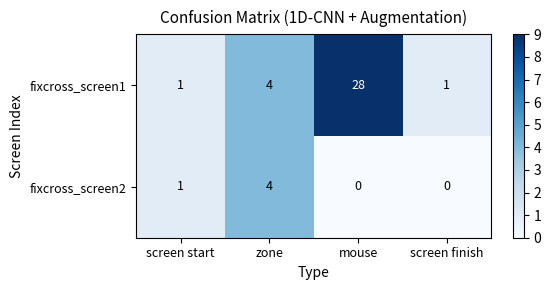

At how many categories does at least one series exceed 8?

1